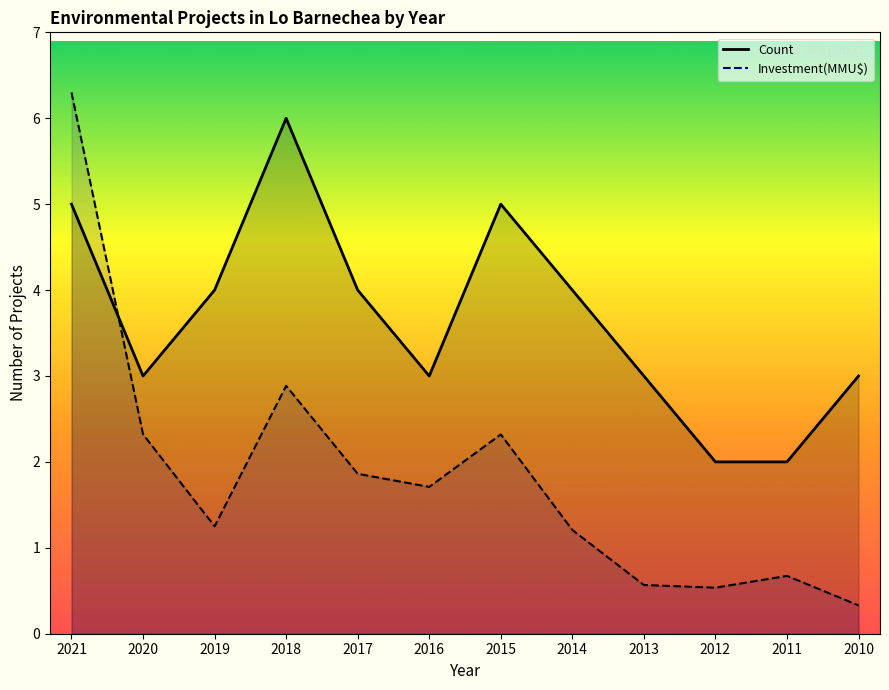

Where is Count nearest to the value 4?

2019